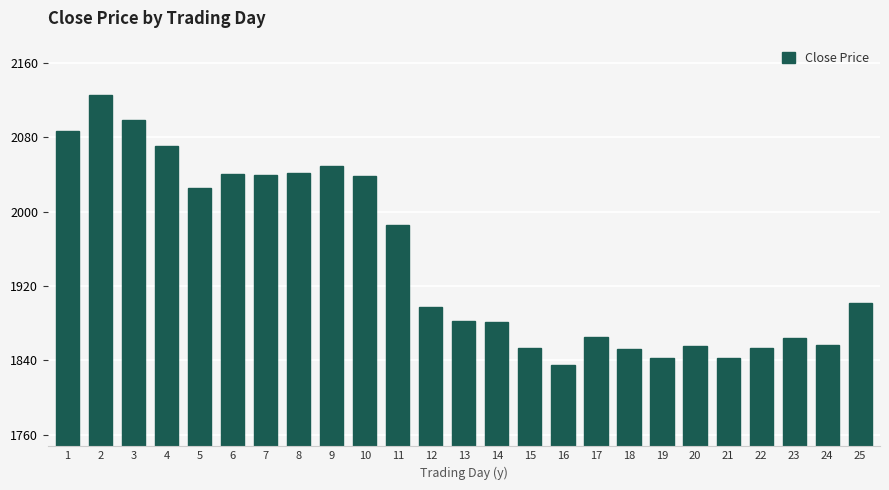

What is the sum of the values at 11 and 4?

4057.0